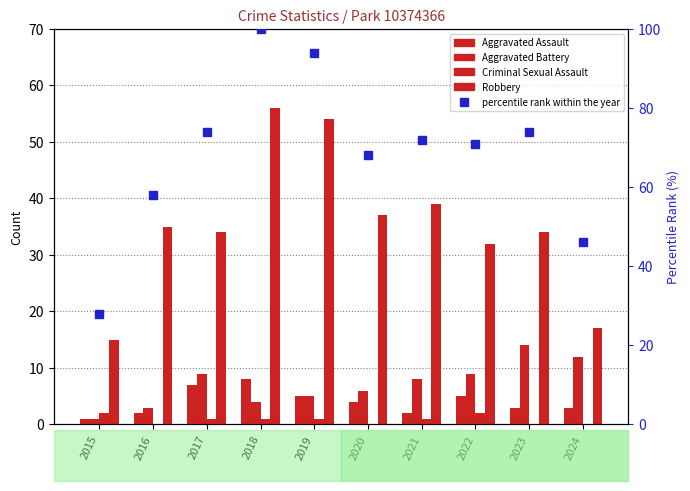

Reading left to right, transcribe all the data shown in this chart.

Aggravated Assault: 1	2	7	8	5	4	2	5	3	3
Aggravated Battery: 1	3	9	4	5	6	8	9	14	12
Criminal Sexual Assault: 2	0	1	1	1	0	1	2	0	0
Robbery: 15	35	34	56	54	37	39	32	34	17
percentile rank within the year: 28	58	74	100	94	68	72	71	74	46